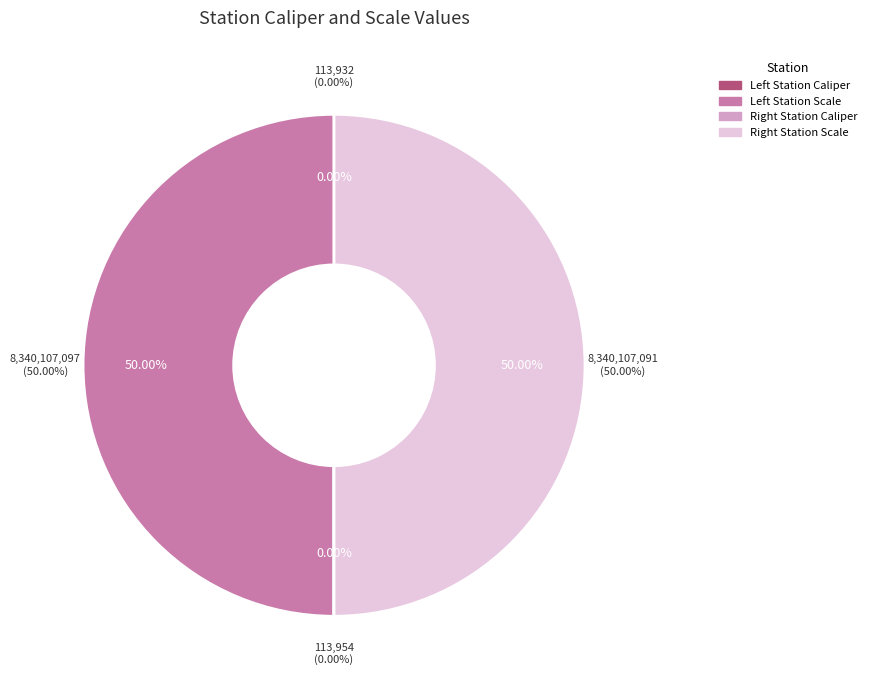

How many segments does this pie chart have?

4